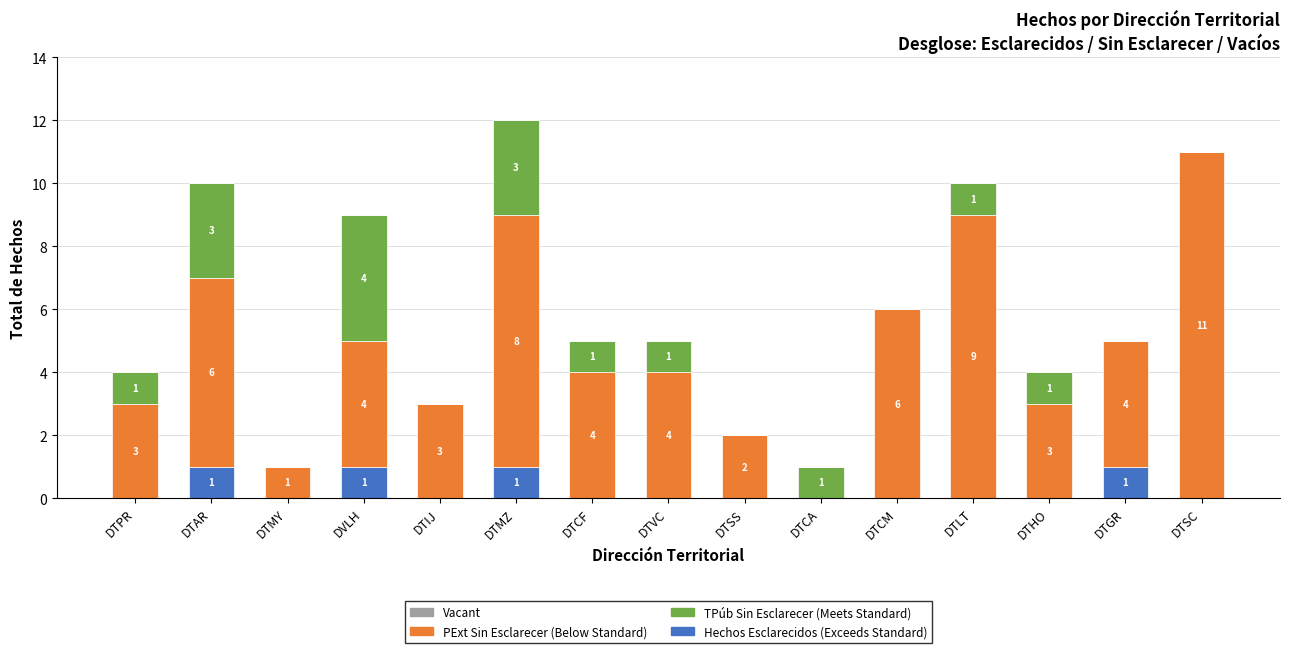

Is it true that Hechos Esclarecidos (Exceeds Standard) equals 1 at DVLH?

True